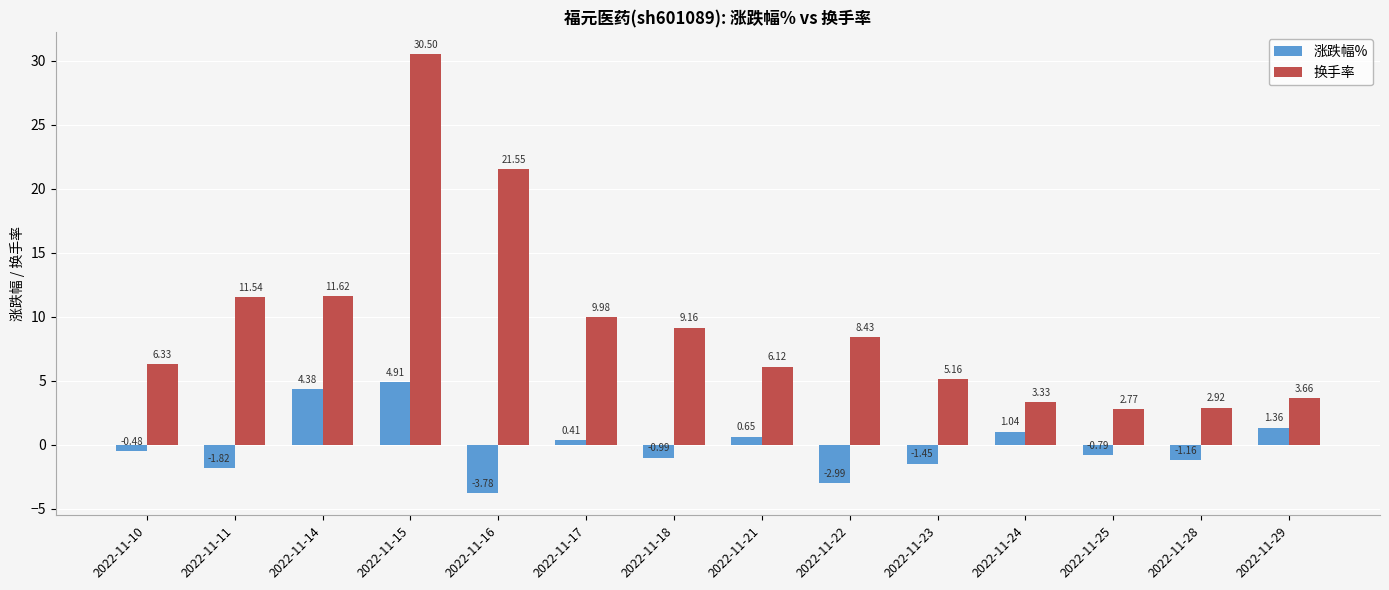

Where does the 换手率 series first go above 8?

2022-11-11